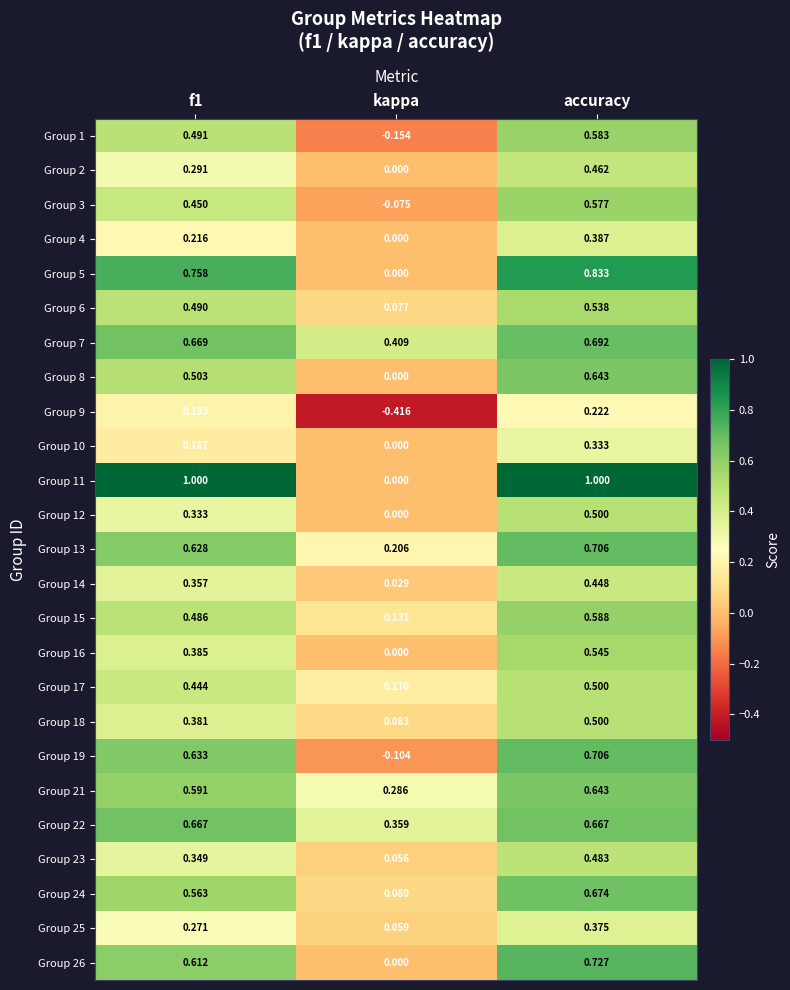

What is the total value across all series at accuracy?

14.3